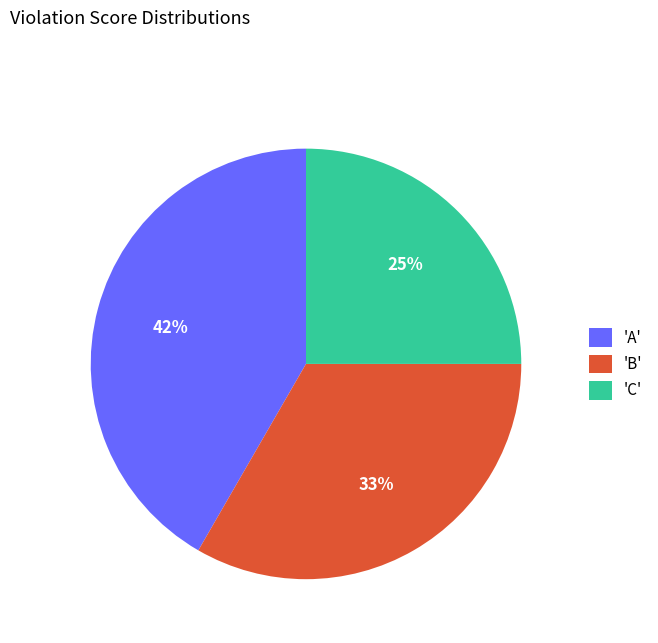

To the nearest percent, what is the average slice percentage?

33%